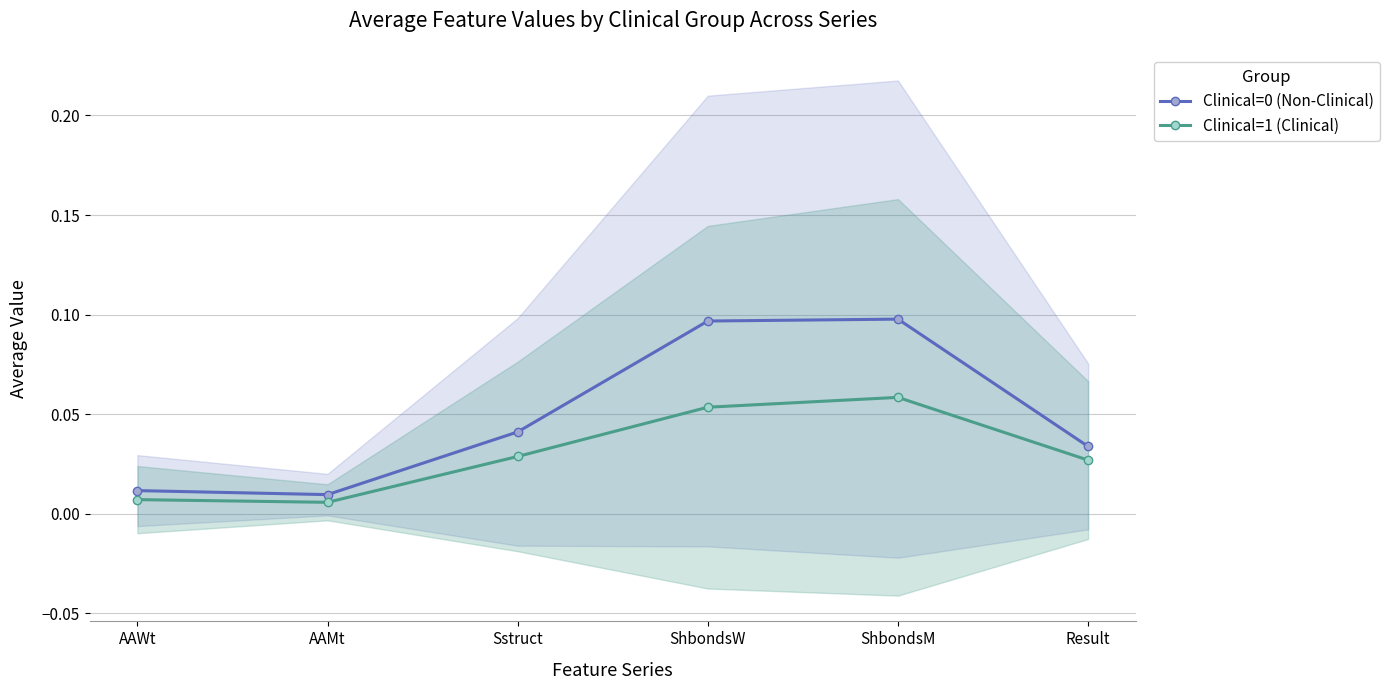

At which label does Clinical=1 (Clinical) reach its minimum?

AAMt